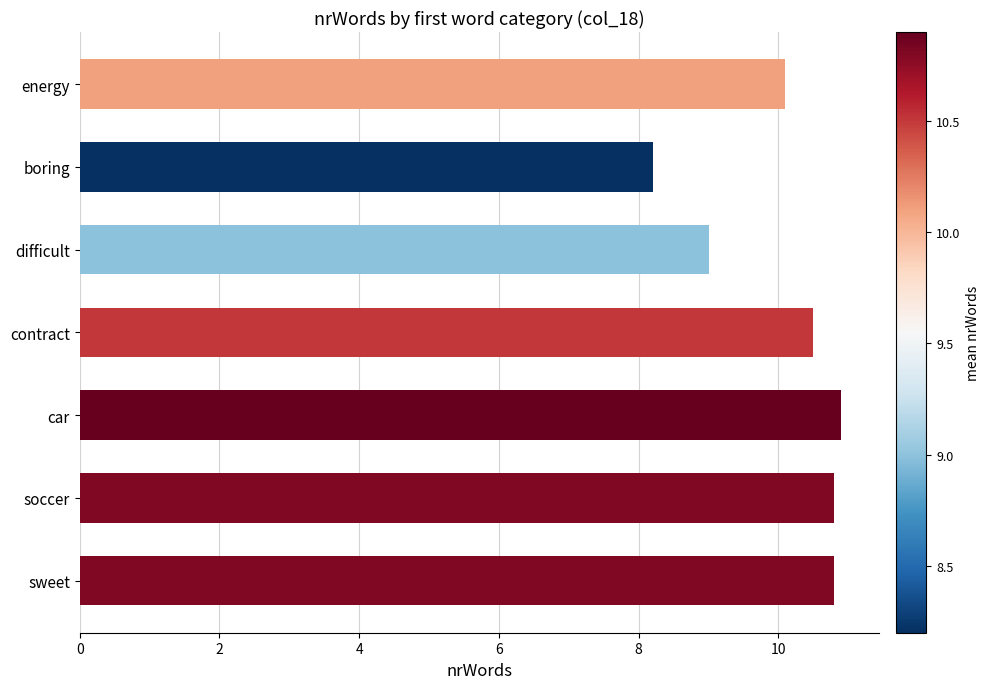

What value does the data have at sweet?

10.8